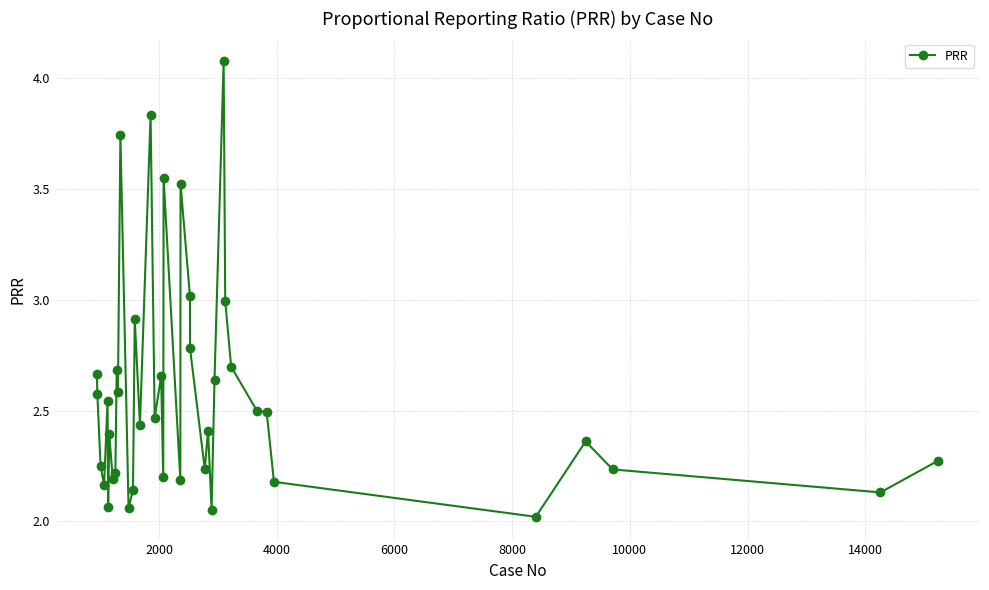

True or false: there are more than 1 points higher than both neighbors.

True